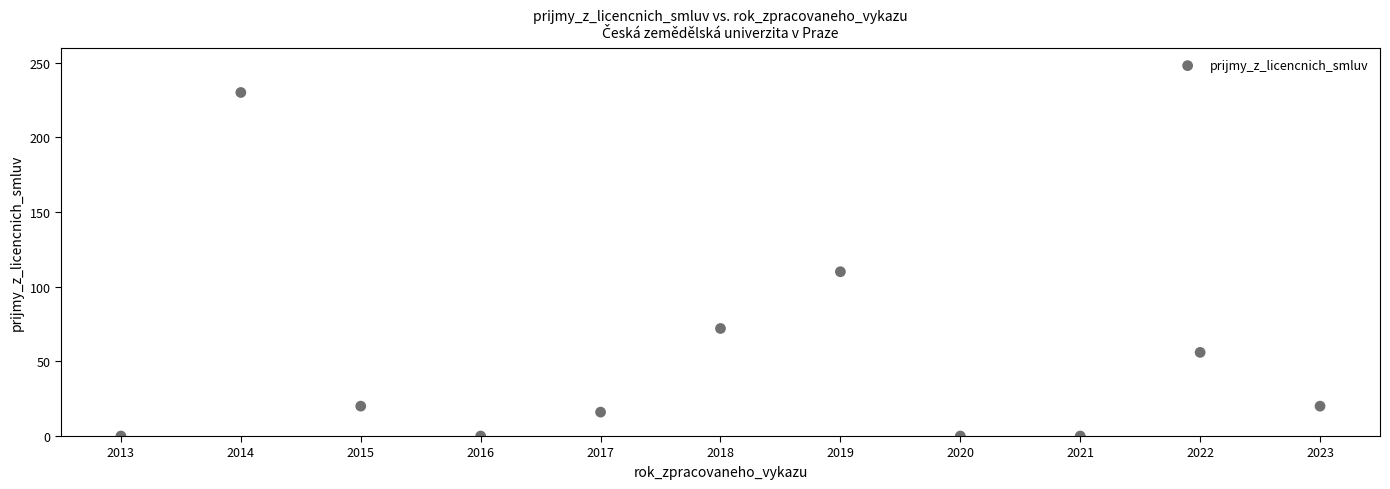

What is the average X value?

2018